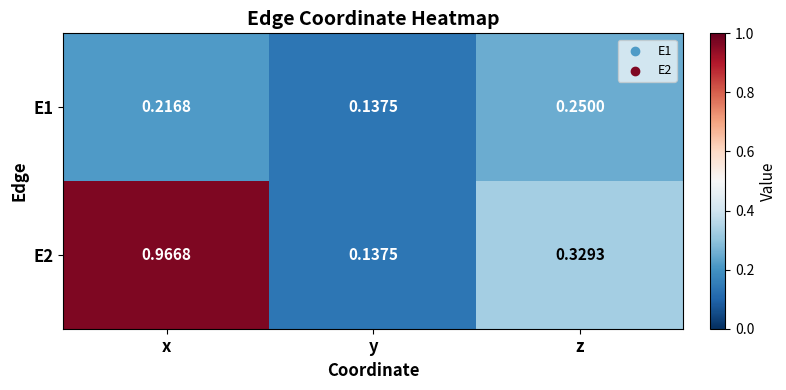

Between x and y, which series saw the biggest shift?

E2